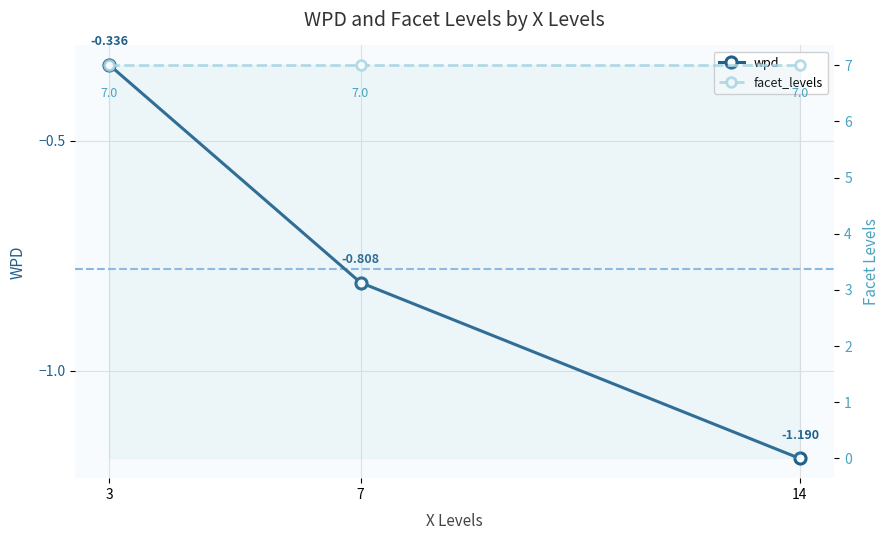

How many wpd values are between -1 and 0?

2